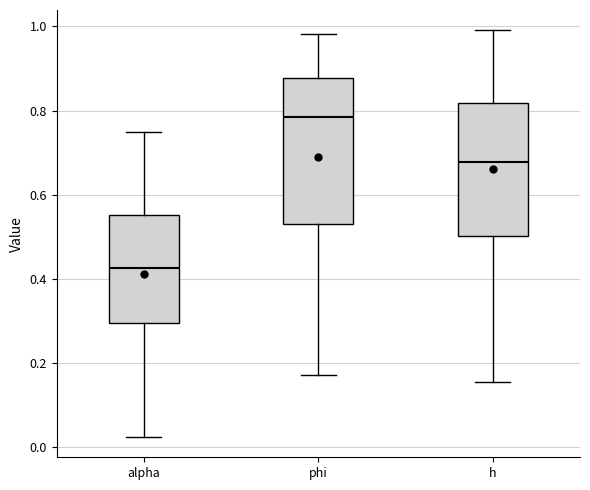

Which box has the highest median line?

phi